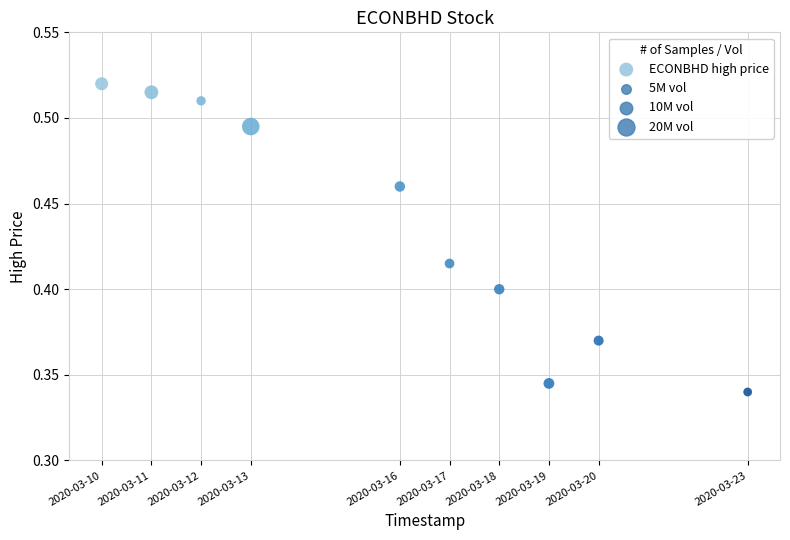

What is the average X value?

1584308160.0